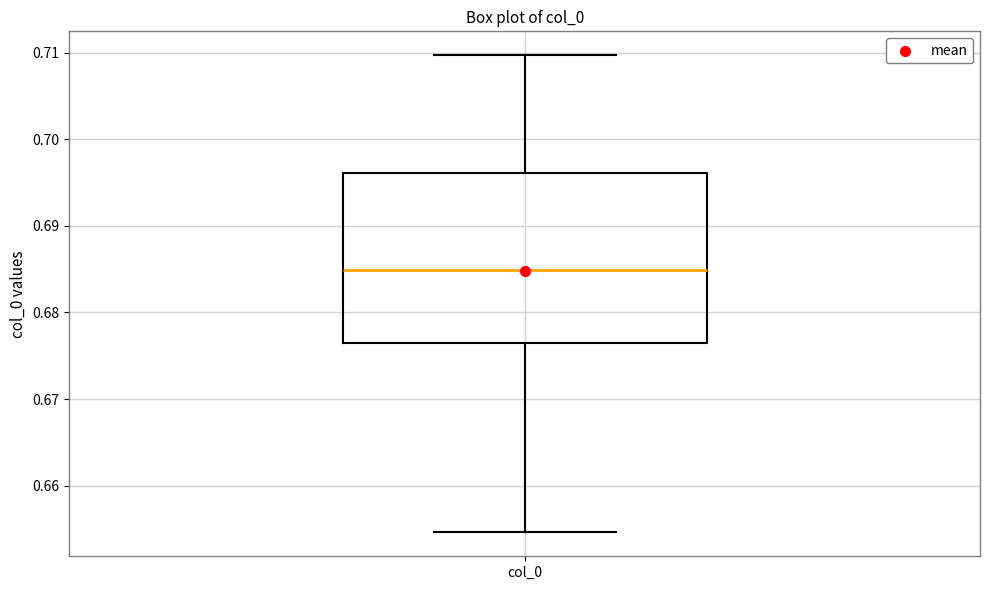

Where is the lower edge of the box for col_0 on the y-axis? The values are not printed on the chart, so give them approximately, as read against the axis.

0.676